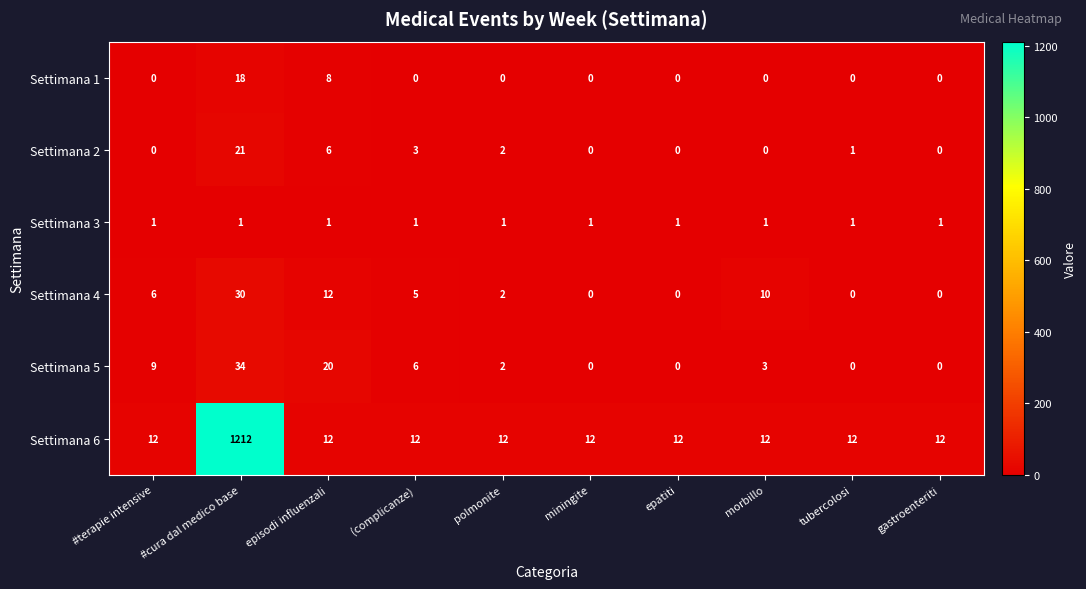

What is the sum of the Settimana 4 values at morbillo and tubercolosi?

10